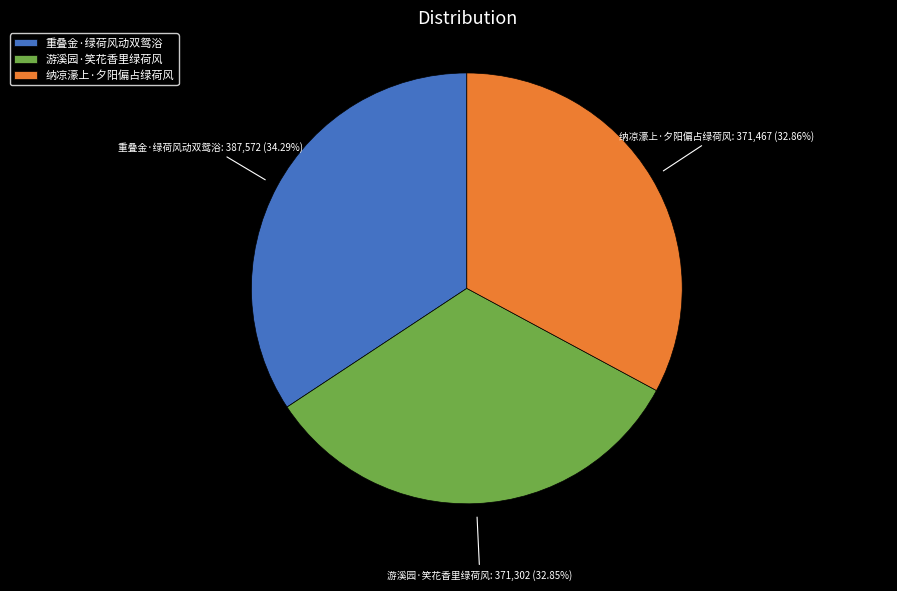

Which category has the biggest portion of the pie?

重叠金·绿荷风动双鸳浴